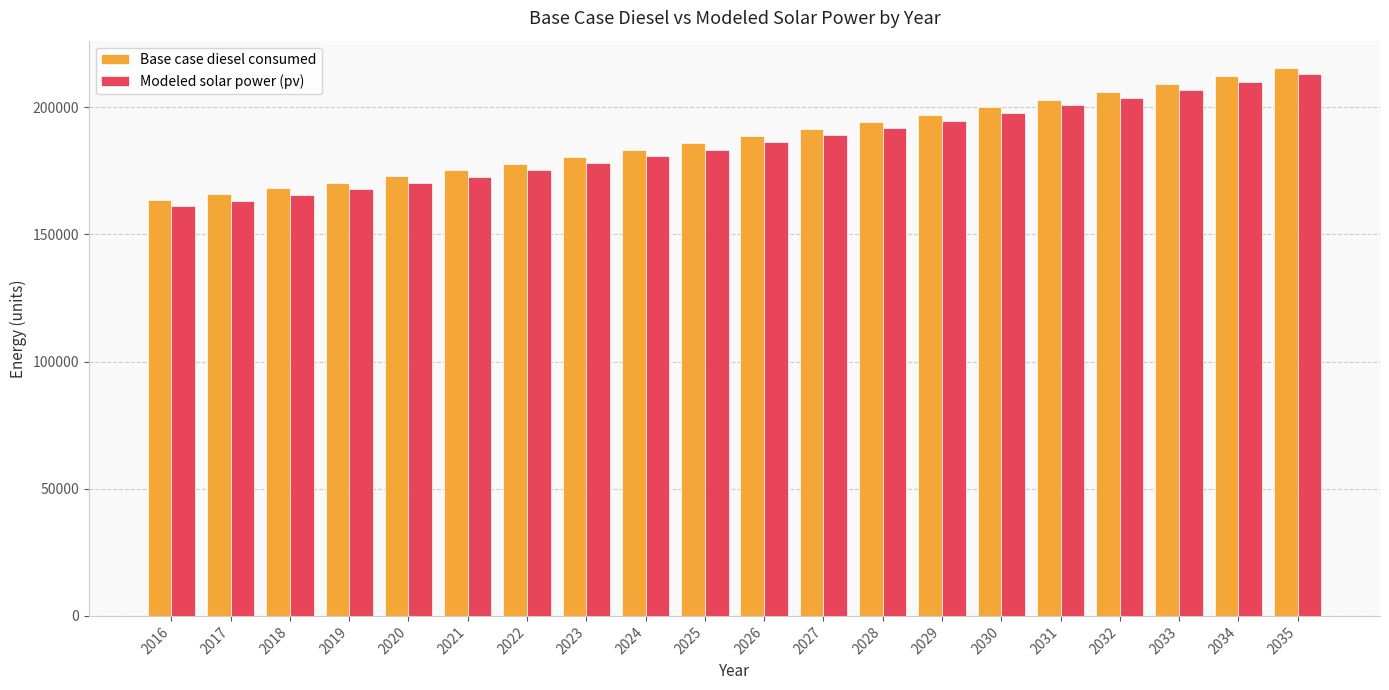

What is the difference between the maximum and second lowest values in the Modeled solar power (pv) series?

49895.9